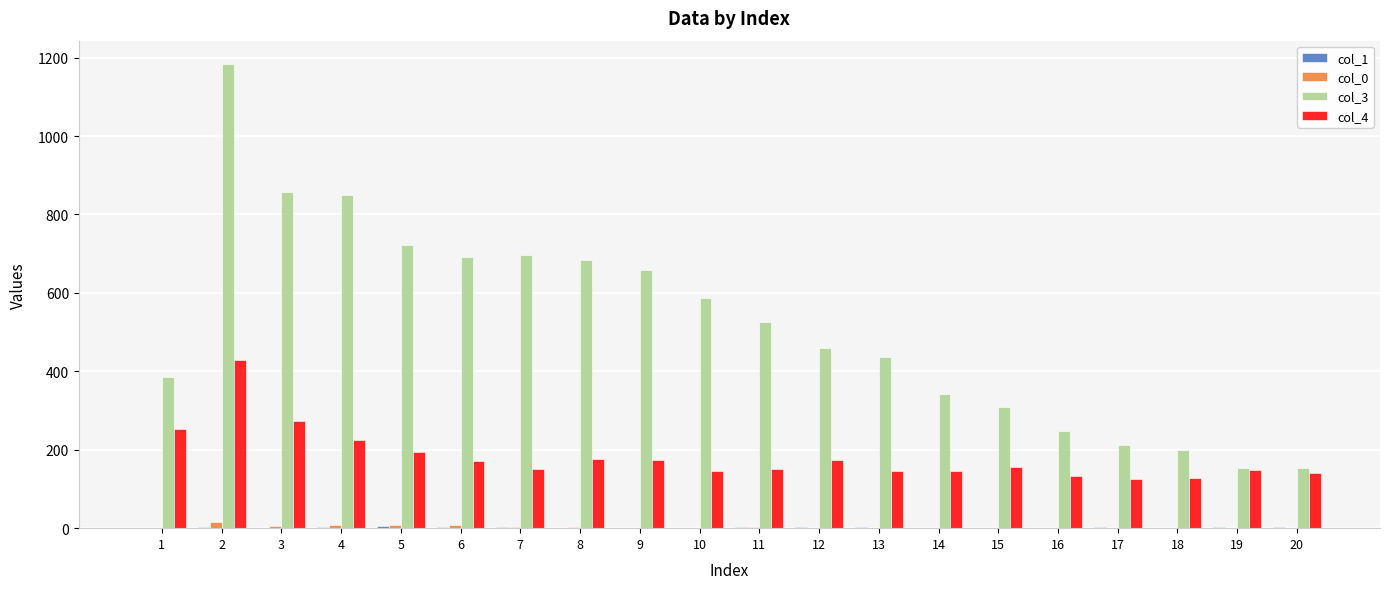

The value of col_4 at 15 is 48. True or false?

False